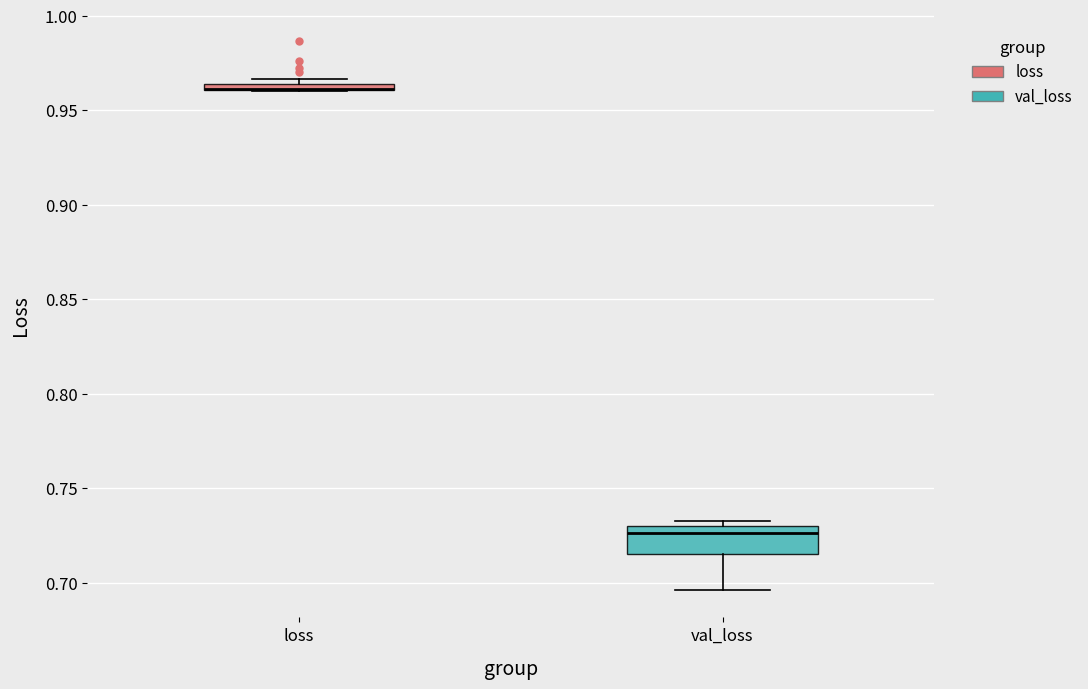

Where is the lower edge of the box for val_loss on the y-axis? The values are not printed on the chart, so give them approximately, as read against the axis.

0.715